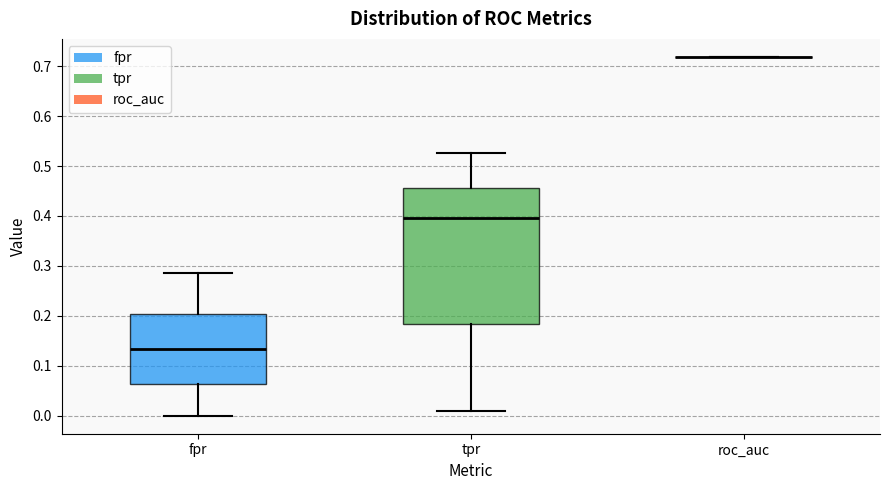

Reading left to right, transcribe this box plot: for each box, give where its median line is, the range the box spans, and where its two whiskers end, as read against the y-axis. The values are not printed on the chart, so give them approximately, as read against the axis.

fpr: median 0.13, box 0.06 to 0.20, whiskers 0.00 to 0.29
tpr: median 0.40, box 0.18 to 0.46, whiskers 0.01 to 0.53
roc_auc: box collapsed to a line at 0.72, whiskers 0.72 to 0.72